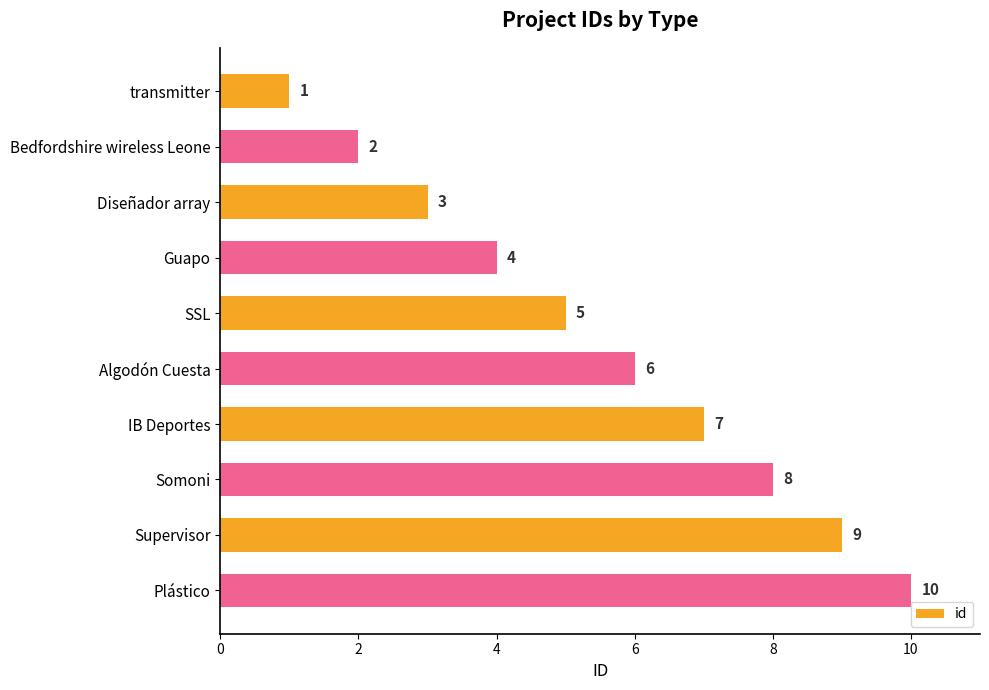

Read the value at Supervisor.

9